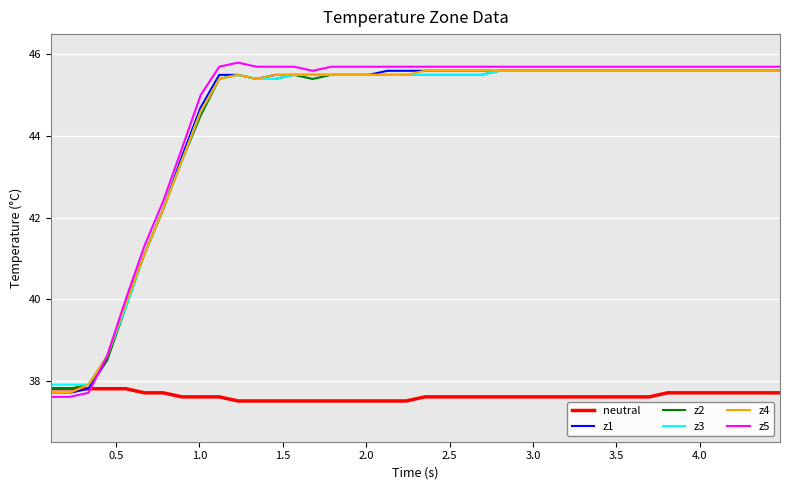

What is the greatest value displayed?

45.8